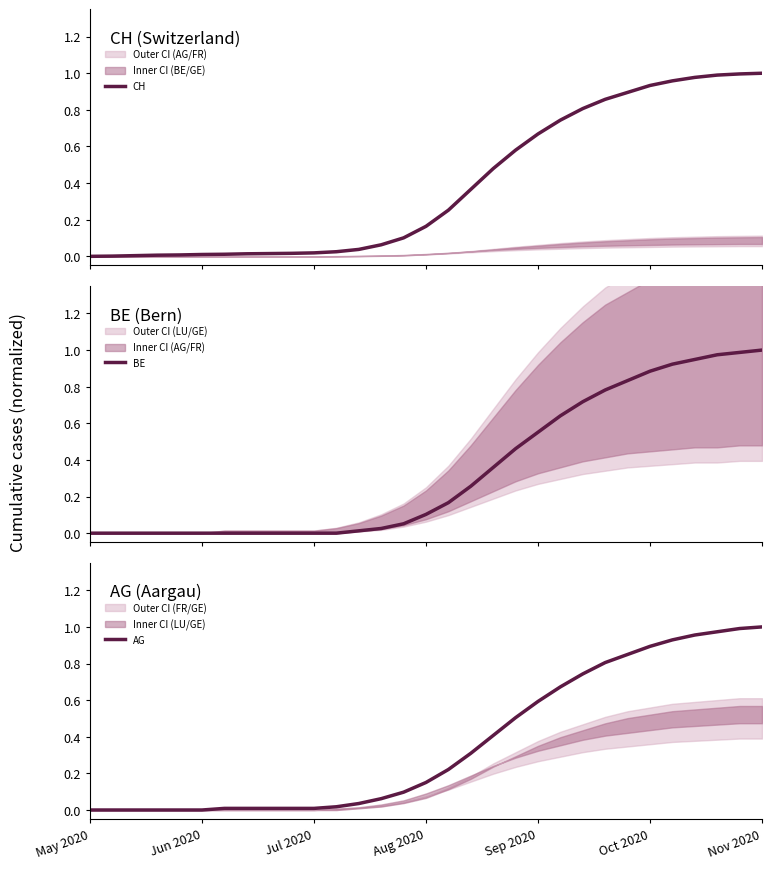

Where is BE nearest to the value 0?

May 2020